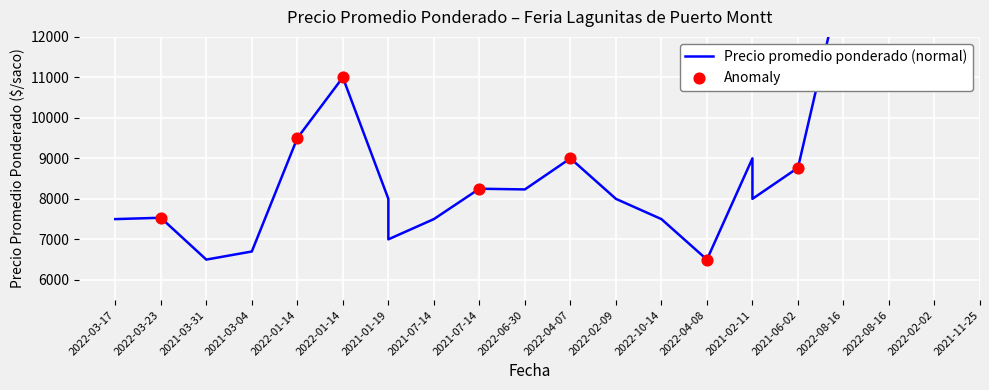

Between 2021-02-11 and 2021-01-19, which is larger?

2021-02-11